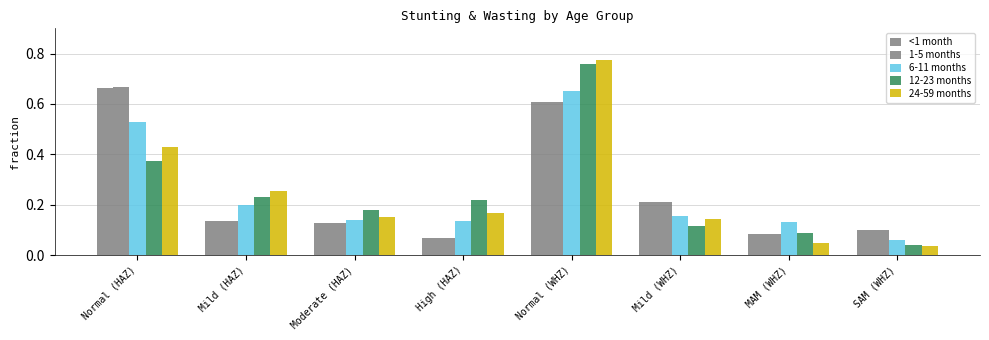

How many distinct data groups are displayed?

5